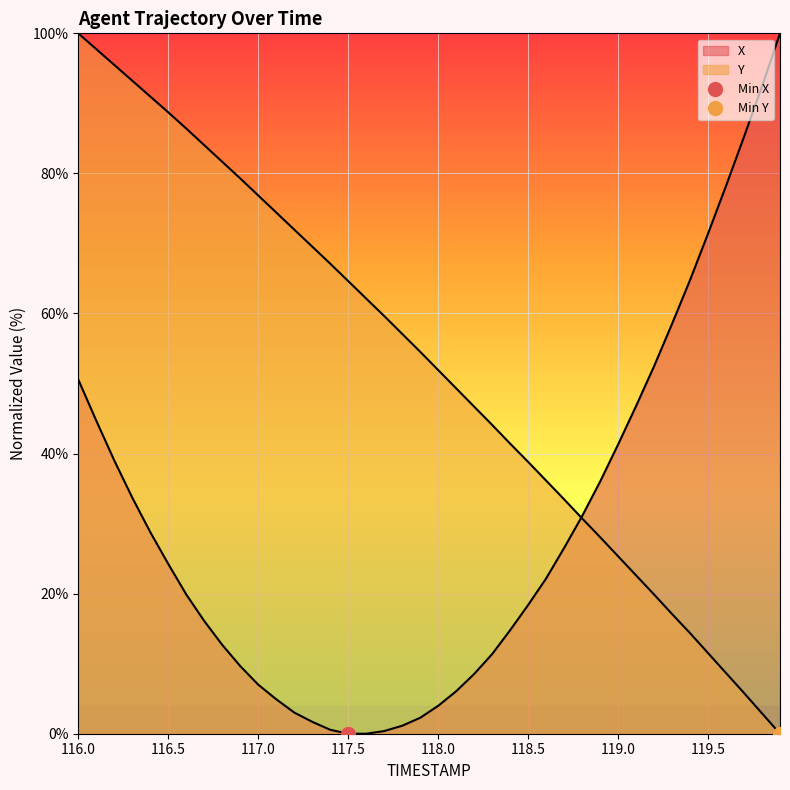

What are all the series names shown in the legend?

X, Y